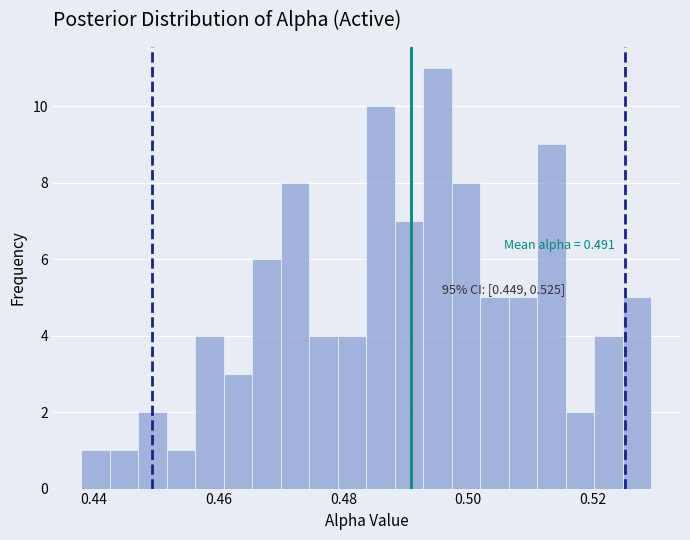

Read against the x-axis, roughly where is the centre of the tallest bar?

0.496